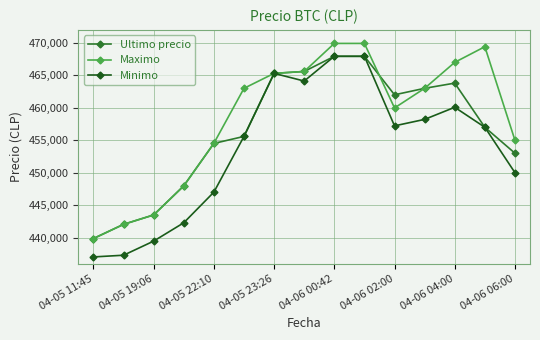

Rank the series by their average value, from highest to lowest.

Maximo, Ultimo precio, Minimo